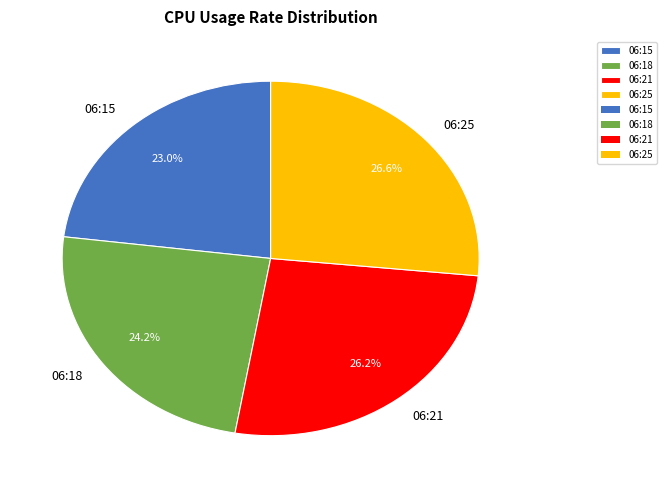

The 06:21 slice represents 26% of the pie. True or false?

True